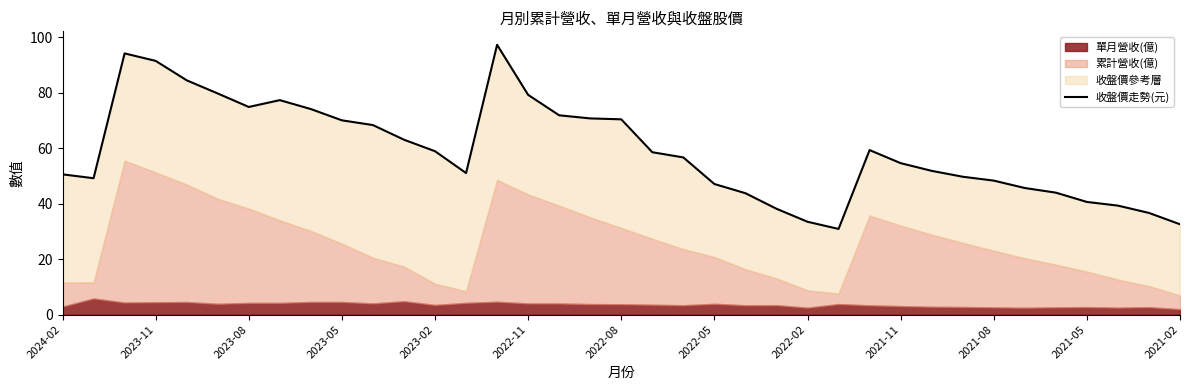

What is the value of the 33rd point from the left?

44.0